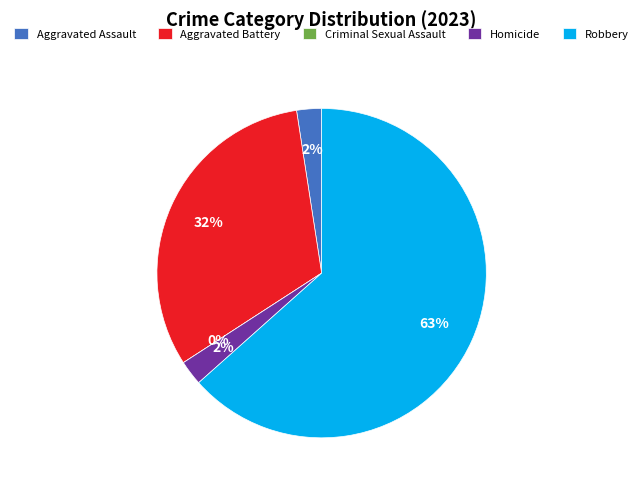

What is the change in value from Aggravated Battery to Criminal Sexual Assault?

-13